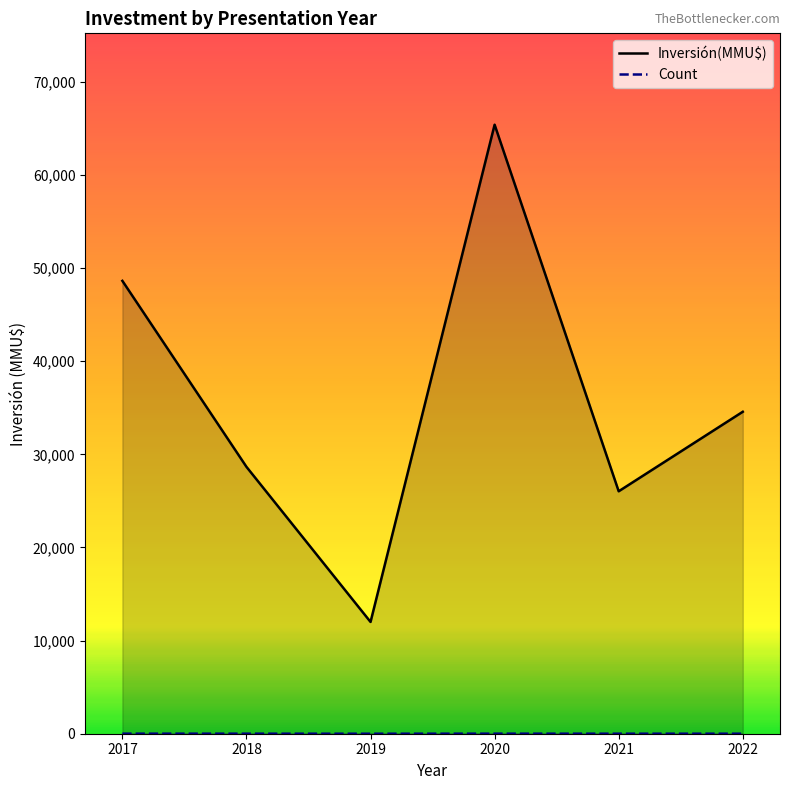

How many values in the Count series are below 6?

3